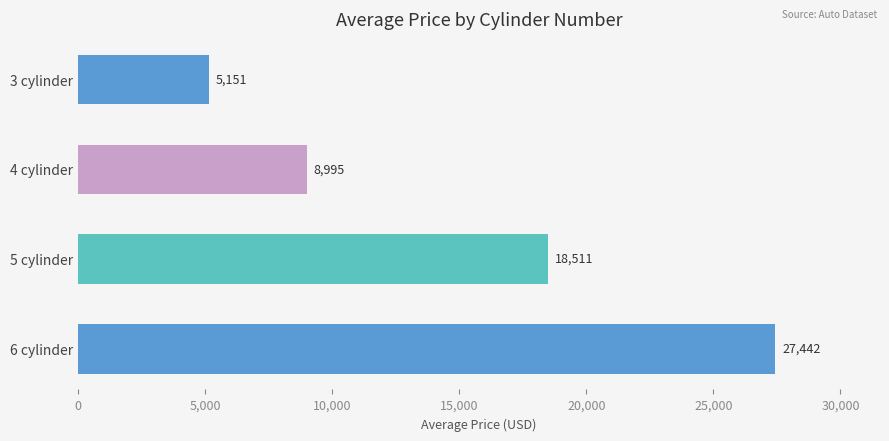

Rank the categories by value from lowest to highest.

3 cylinder, 4 cylinder, 5 cylinder, 6 cylinder